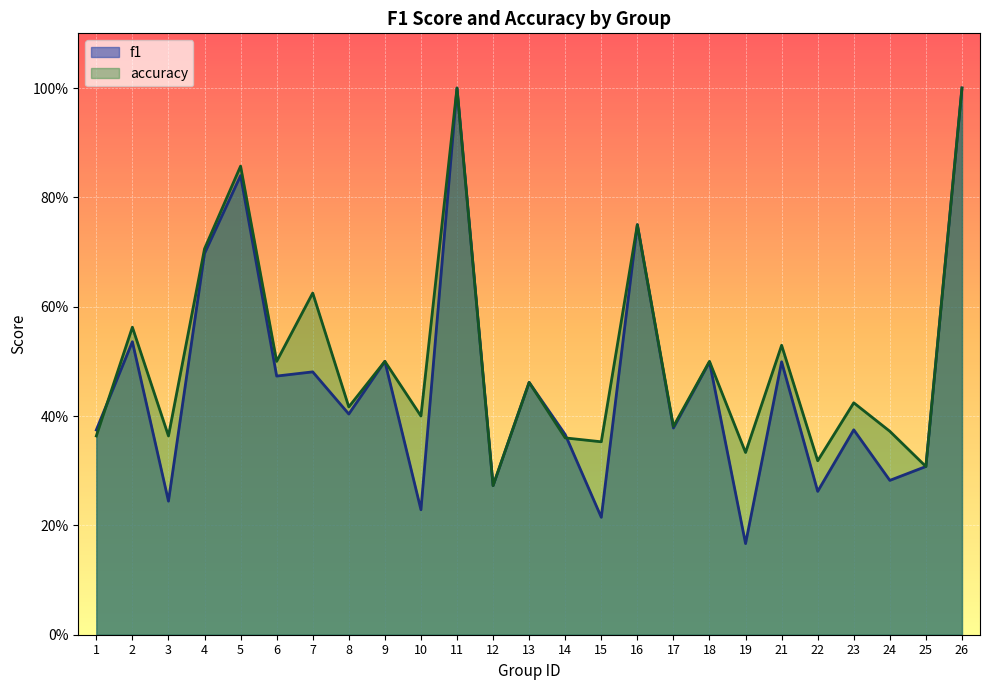

What is the difference between the second highest and minimum values in the accuracy series?

0.7